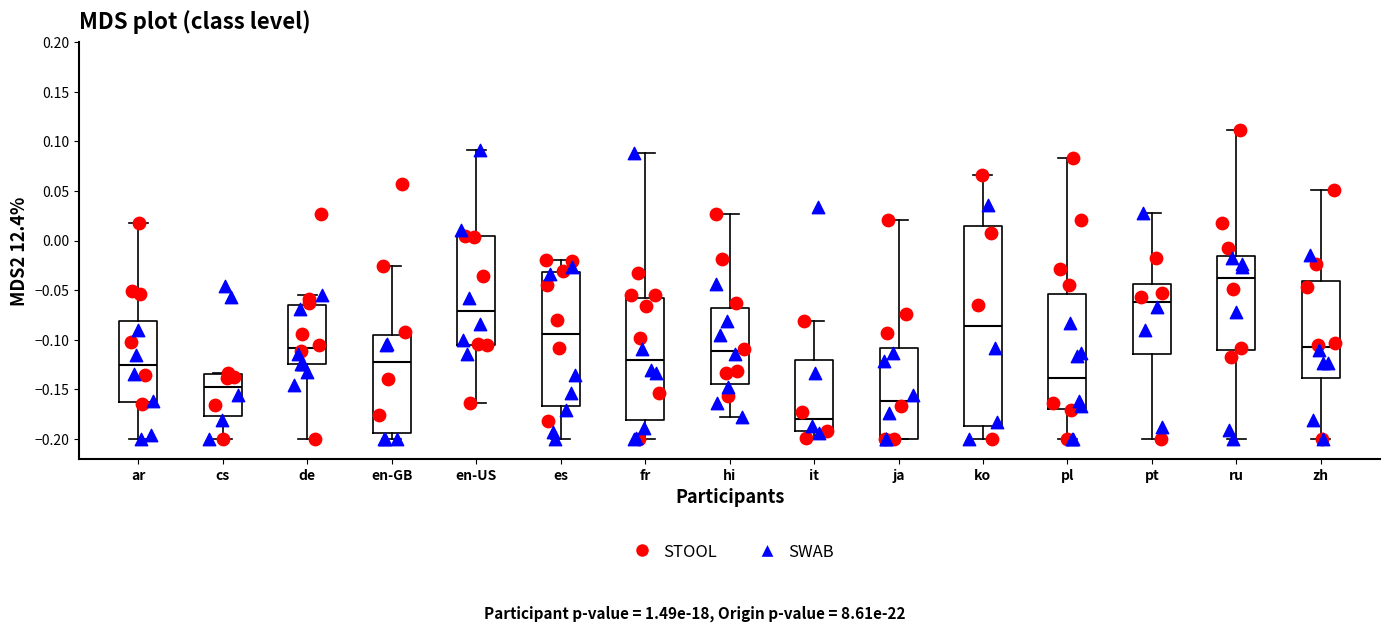

Reading left to right, read every box against the y-axis: the position of its median line, the range the box covers, and the ends of its whiskers. The values are not printed on the chart, so give them approximately, as read against the axis.

ar: median -0.125, box -0.160 to -0.080, whiskers -0.200 to 0.015
cs: median -0.145, box -0.180 to -0.135, whiskers -0.200 to -0.135
de: median -0.110, box -0.125 to -0.065, whiskers -0.200 to -0.055
en-GB: median -0.120, box -0.195 to -0.095, whiskers -0.200 to -0.025
en-US: median -0.070, box -0.105 to 0.005, whiskers -0.165 to 0.090
es: median -0.095, box -0.165 to -0.030, whiskers -0.200 to -0.020
fr: median -0.120, box -0.180 to -0.060, whiskers -0.200 to 0.090
hi: median -0.110, box -0.145 to -0.070, whiskers -0.180 to 0.025
it: median -0.180, box -0.190 to -0.120, whiskers -0.200 to -0.080
ja: median -0.160, box -0.200 to -0.110, whiskers -0.200 to 0.020
ko: median -0.085, box -0.185 to 0.015, whiskers -0.200 to 0.065
pl: median -0.140, box -0.170 to -0.055, whiskers -0.200 to 0.085
pt: median -0.060, box -0.115 to -0.045, whiskers -0.200 to 0.030
ru: median -0.040, box -0.110 to -0.015, whiskers -0.200 to 0.110
zh: median -0.110, box -0.140 to -0.040, whiskers -0.200 to 0.050